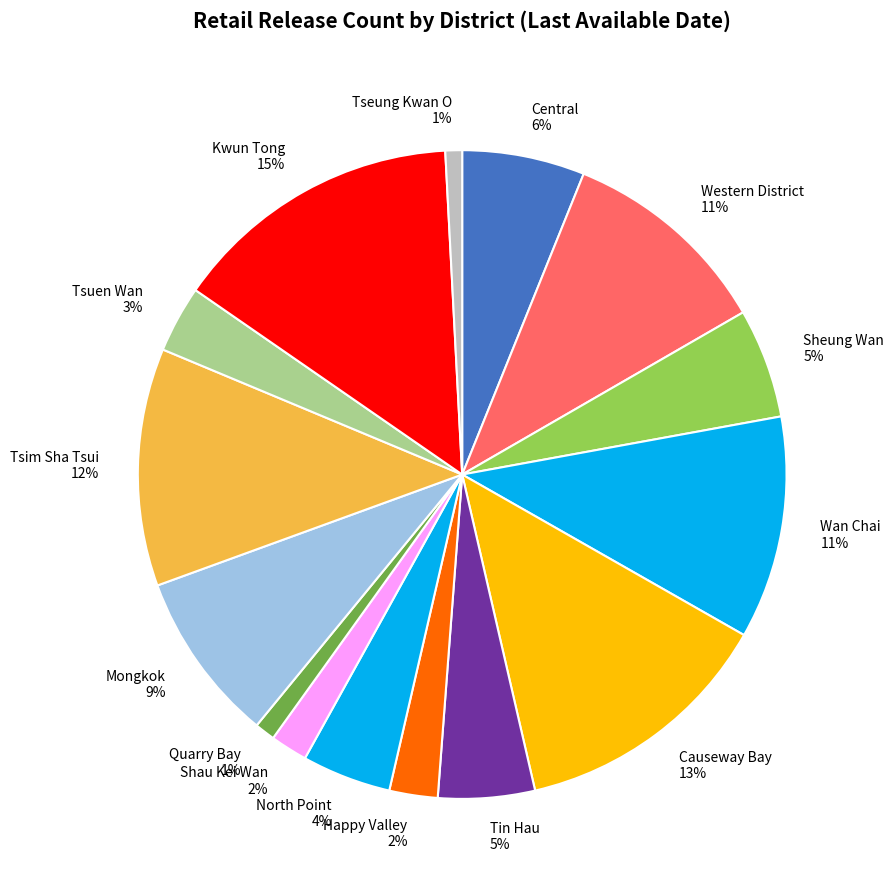

Does any single category account for the majority?

No